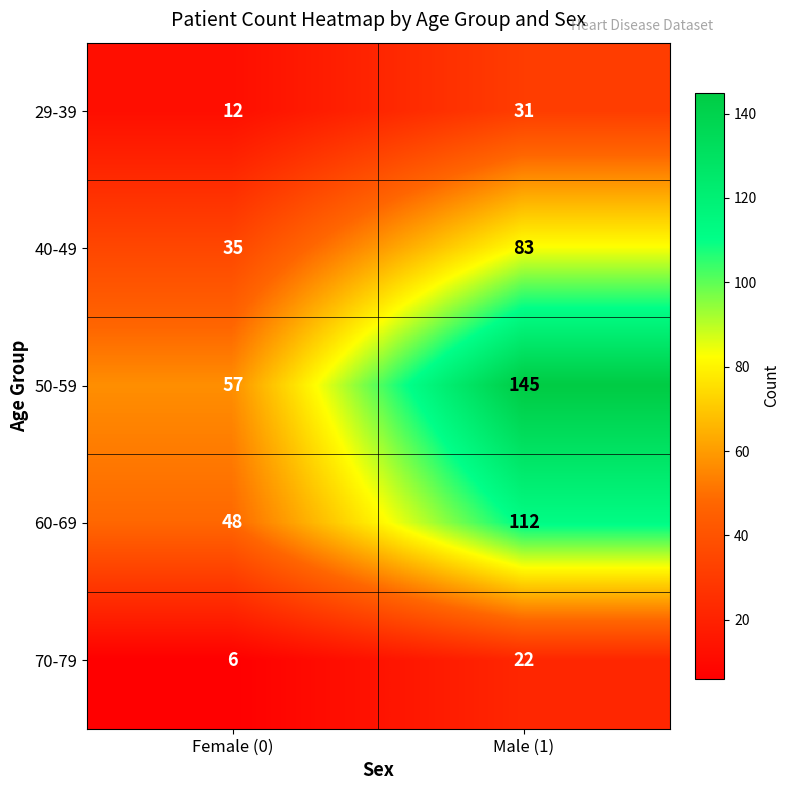

The 40-49 series shows 83 at Male (1). True or false?

True